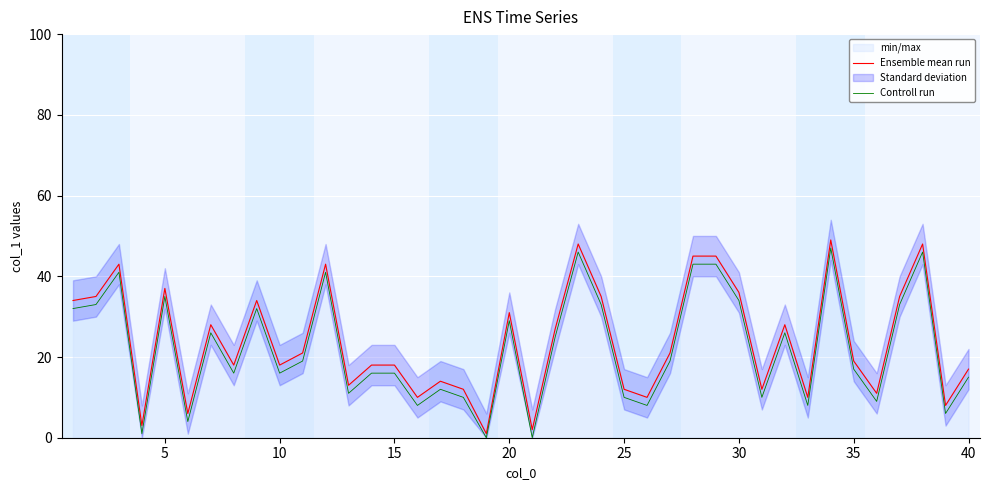

True or false: Ensemble mean run and Controll run intersect in this chart.

False